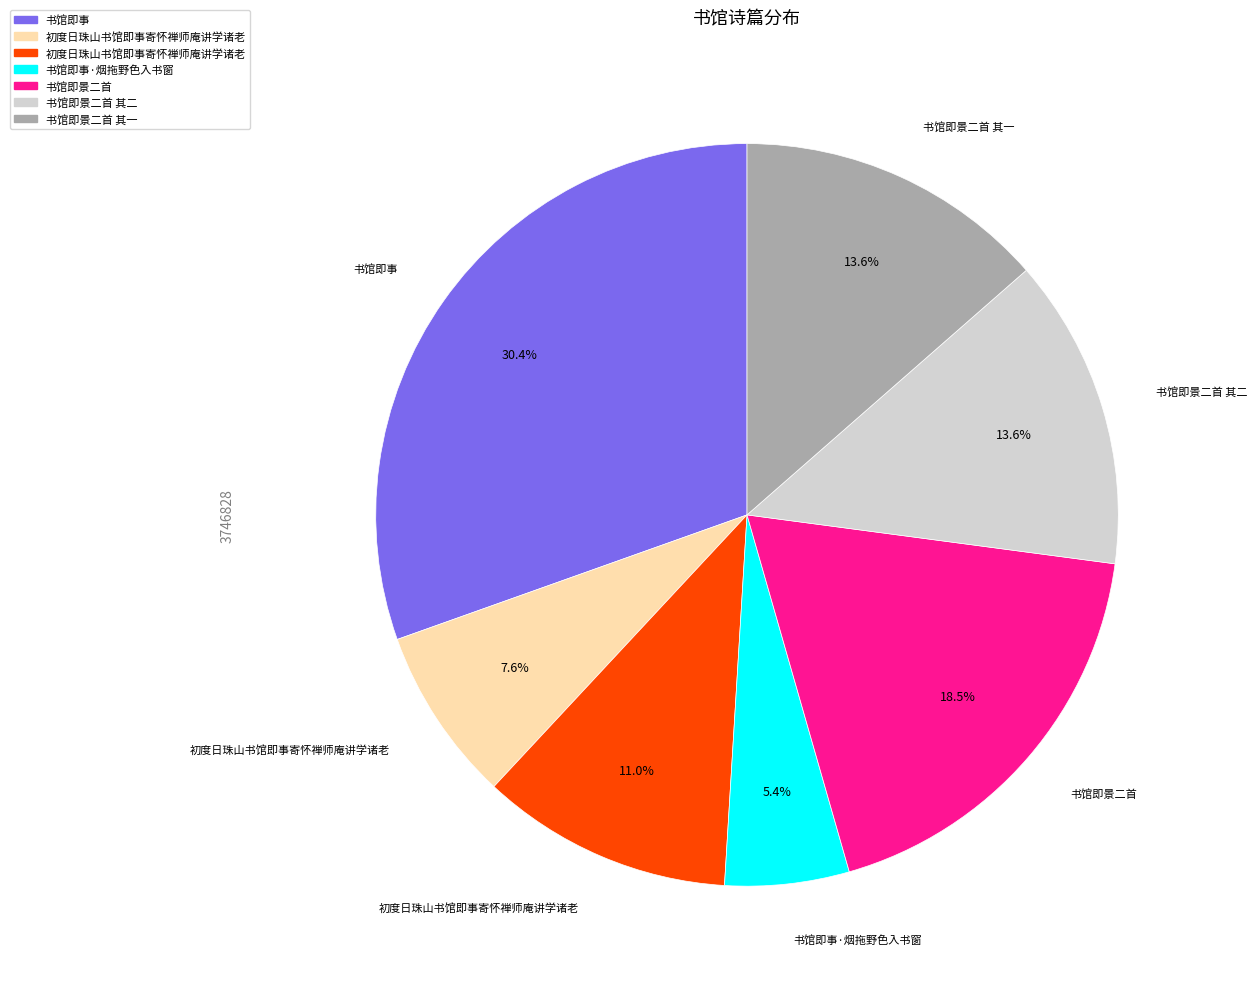

Is there a majority slice in this chart?

No